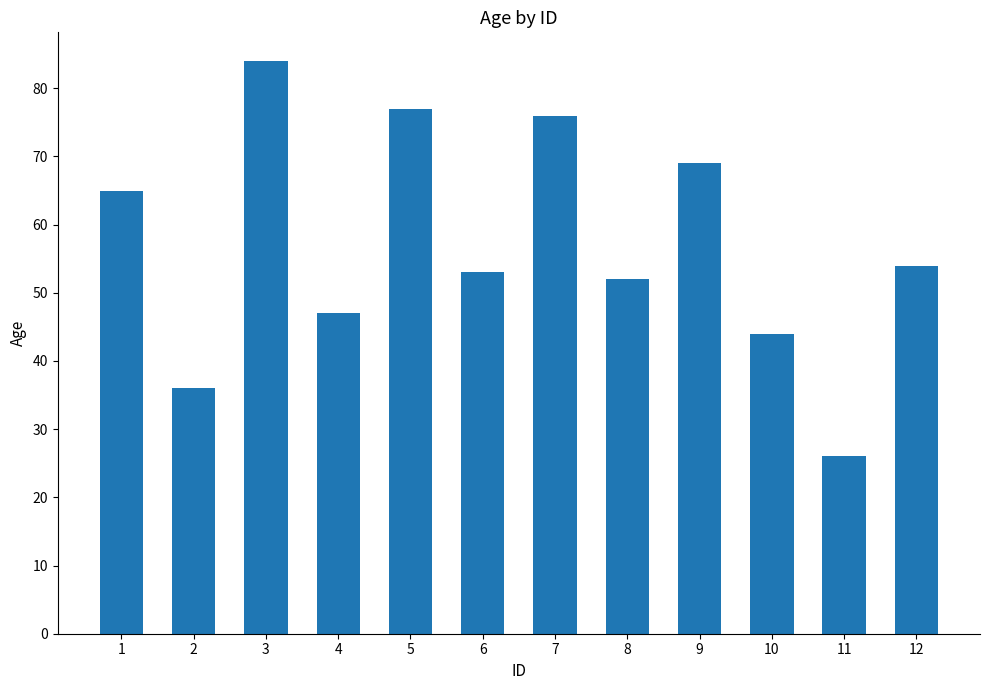

Reading right to left, extract all data points from this chart.

54	26	44	69	52	76	53	77	47	84	36	65